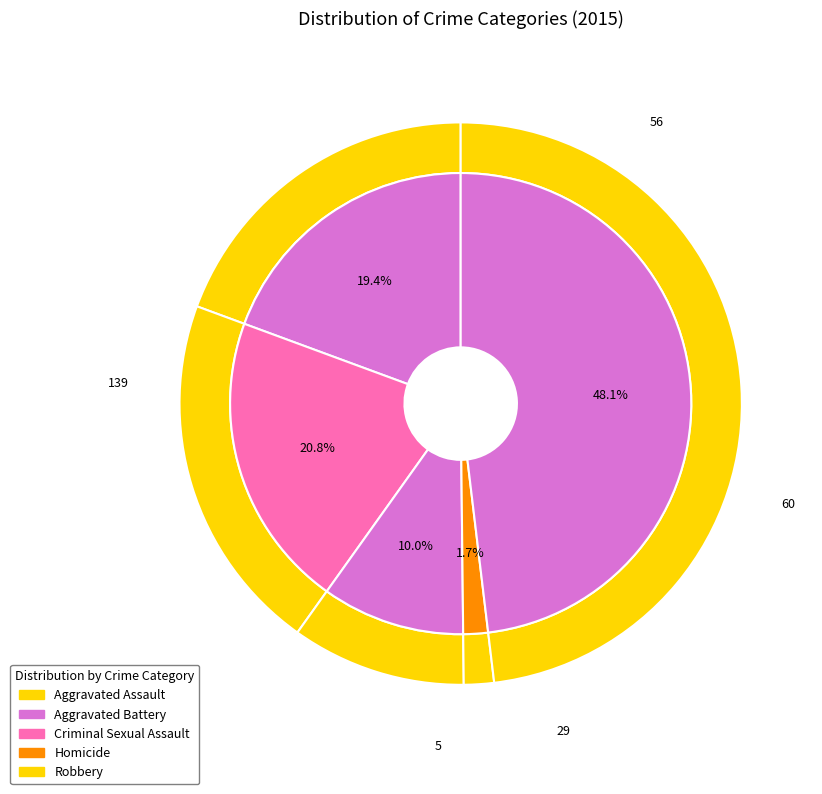

True or false: Aggravated Assault accounts for 33% of the total.

False